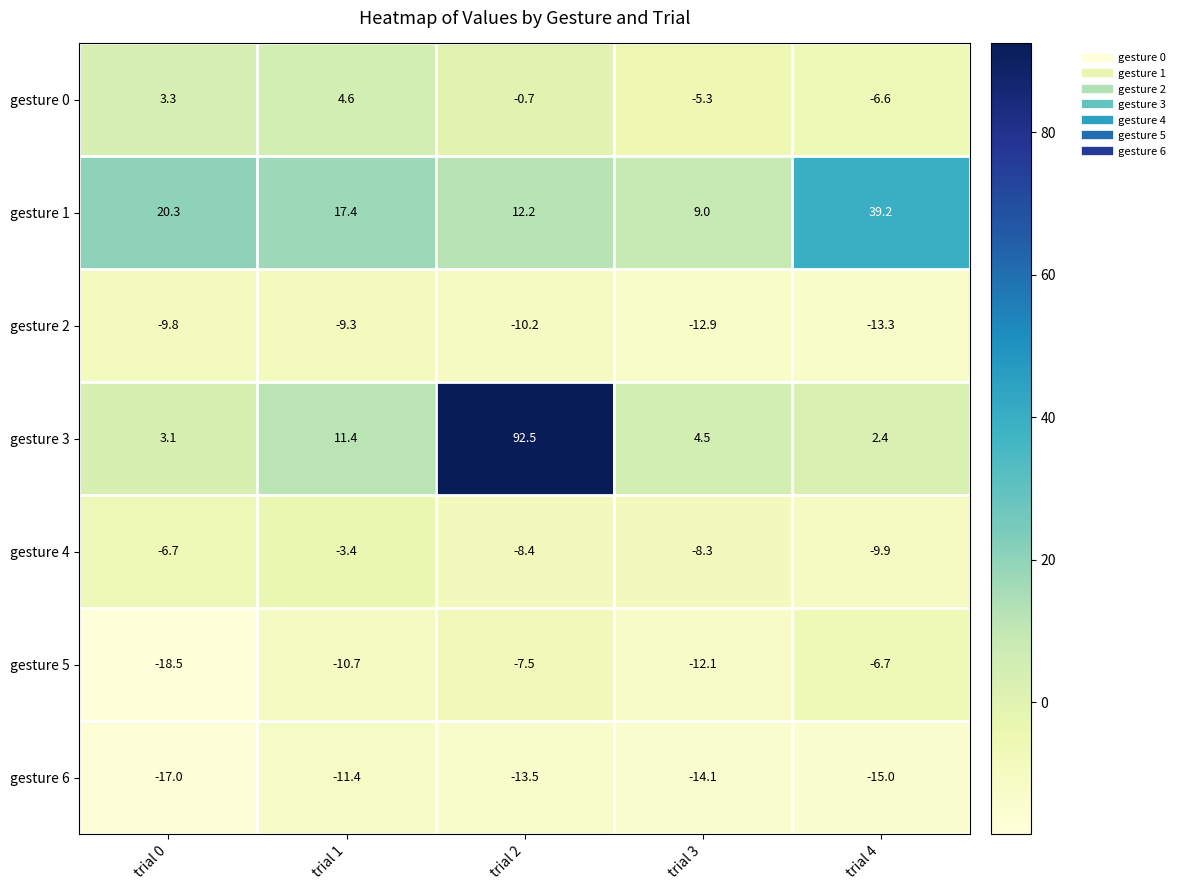

How many data points in gesture 3 are above 4?

3